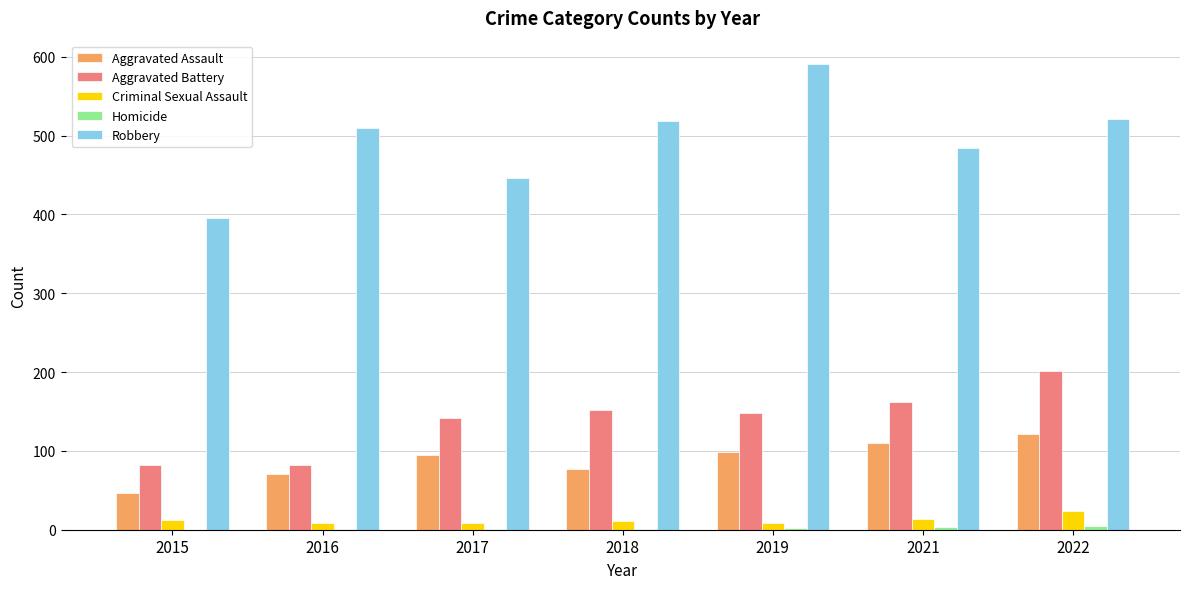

Which category has the highest value across all series?

2019